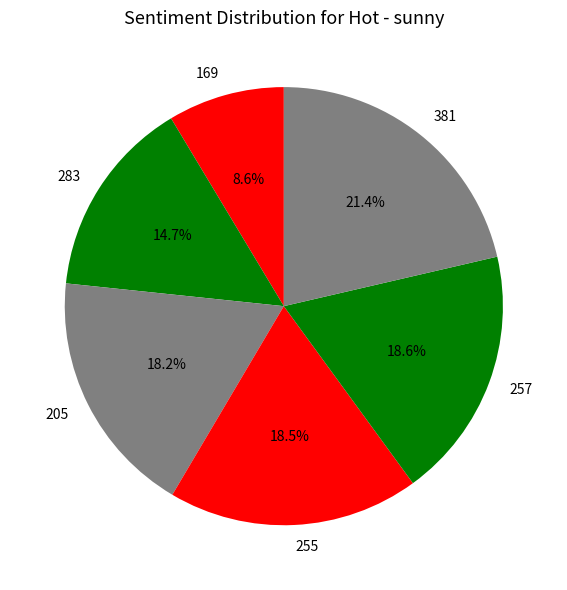

Is it true that 205 is 18% of the pie?

True